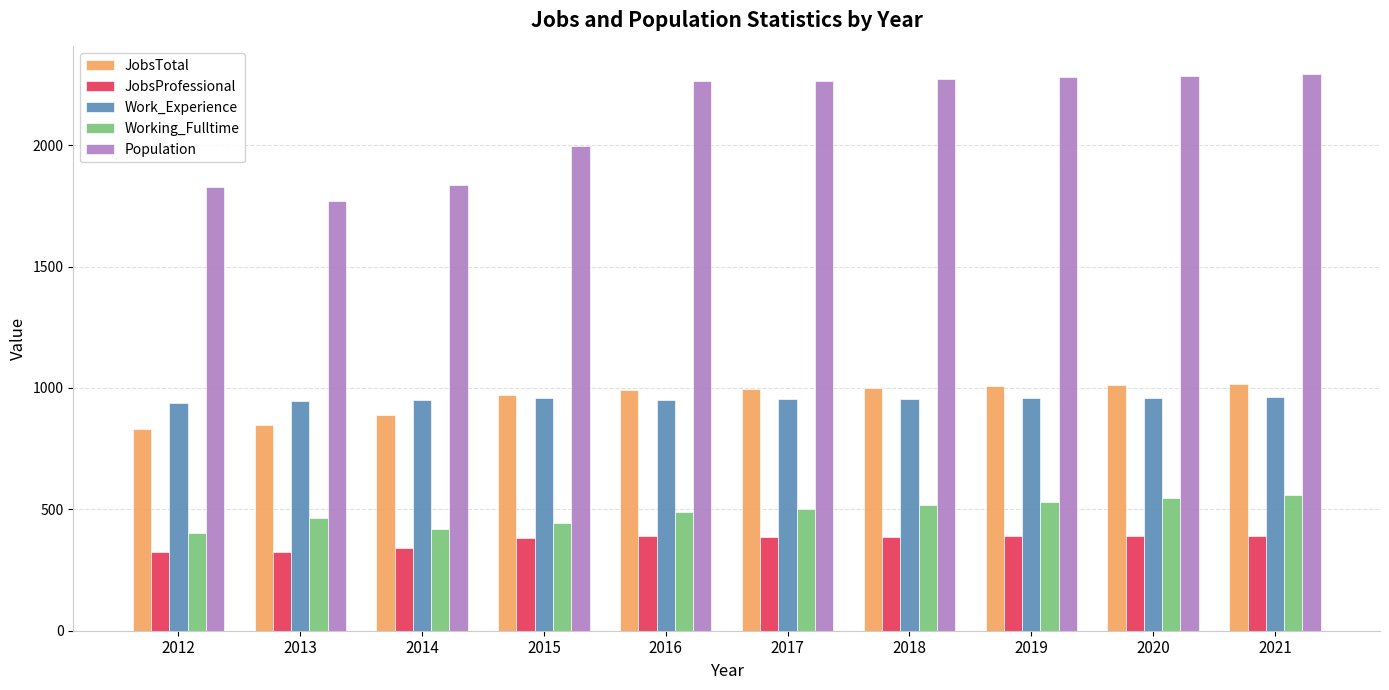

How many bars are there in each group?

5